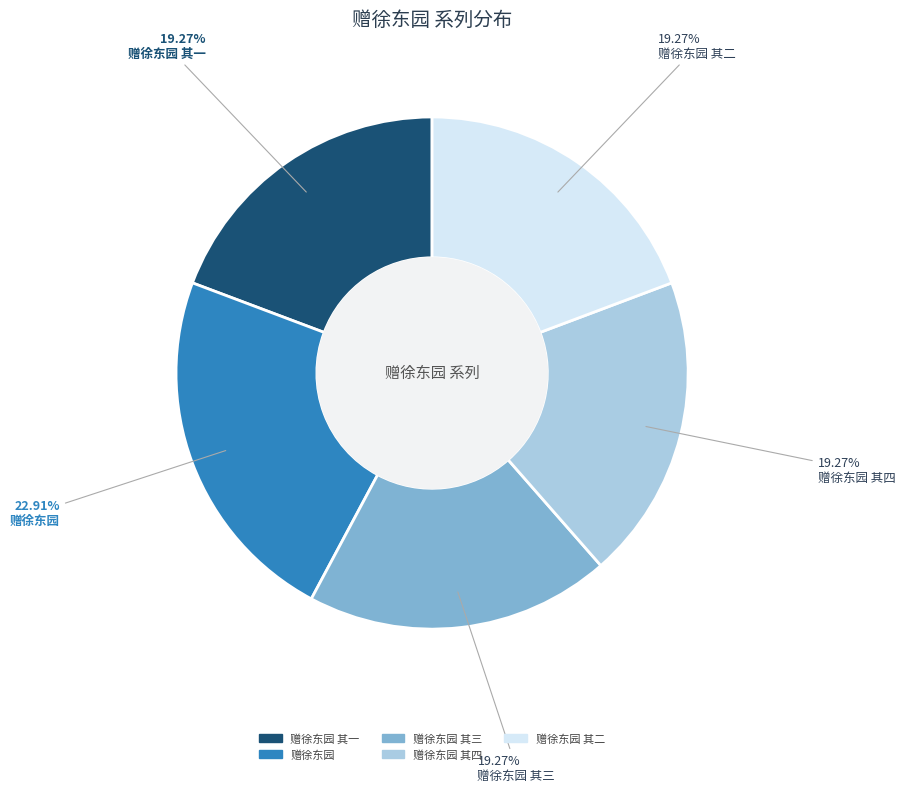

To the nearest percent, what is the average slice percentage?

20%